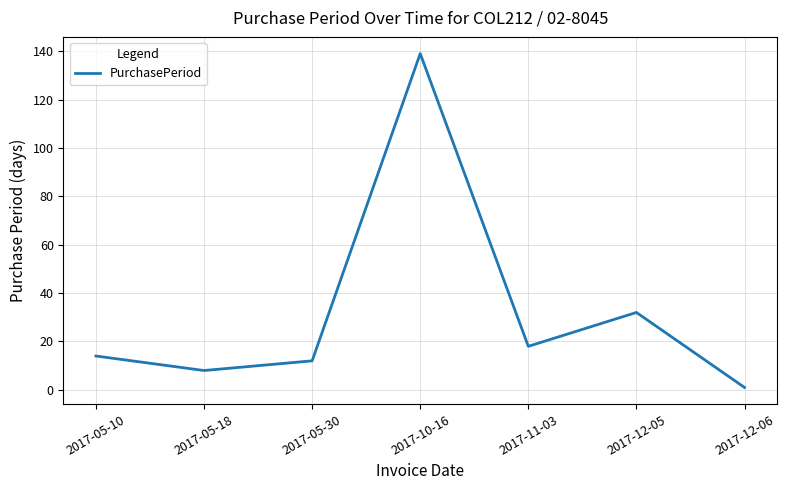

Which label corresponds to the smallest value in the chart?

2017-12-06